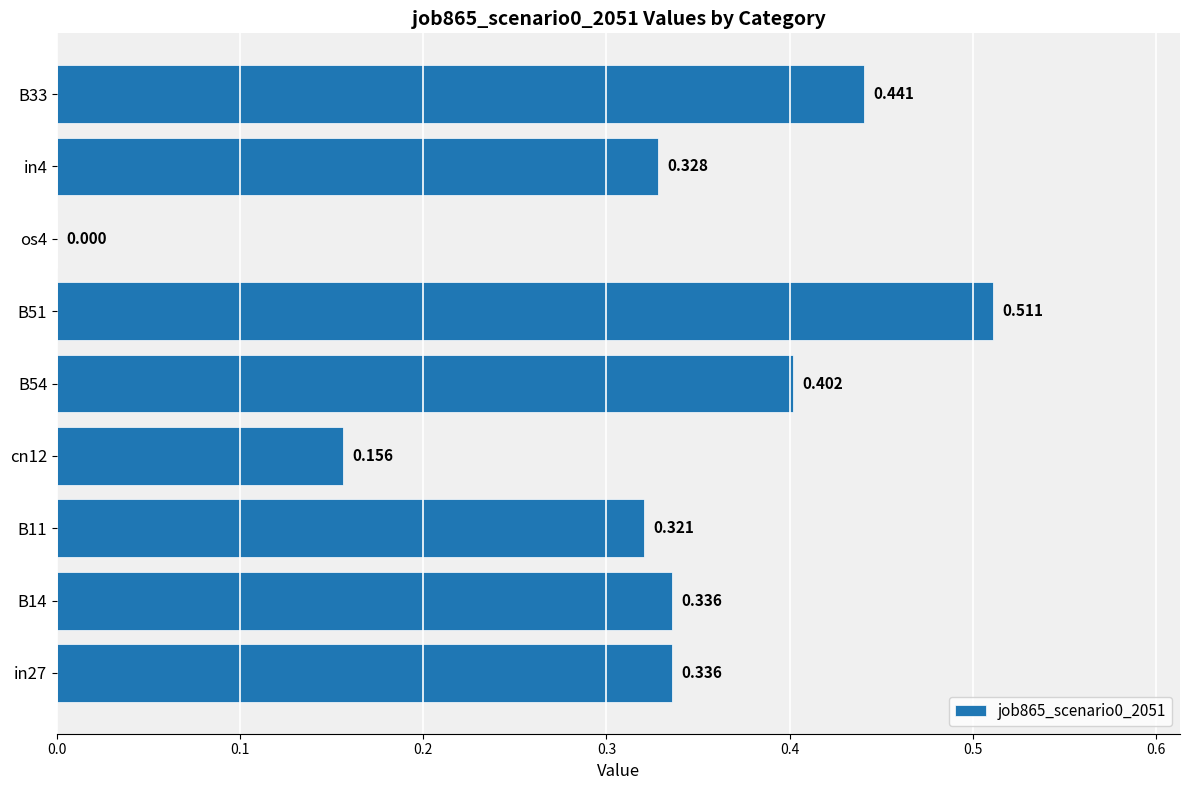

How many series are shown in this chart?

1